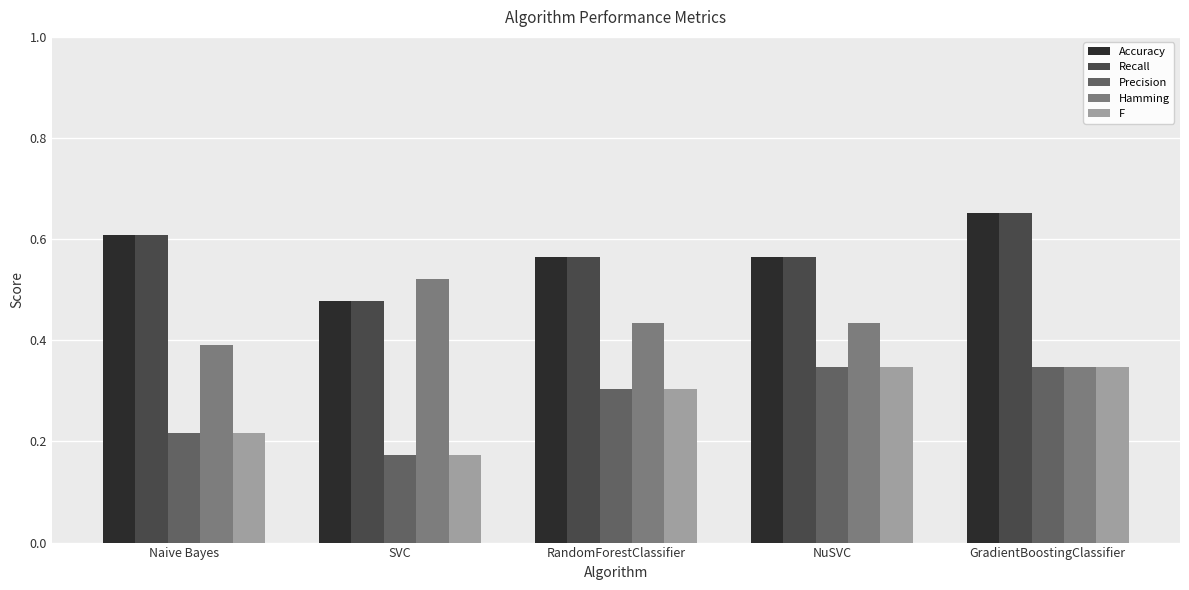

The value of Hamming at NuSVC is 0.4. True or false?

True